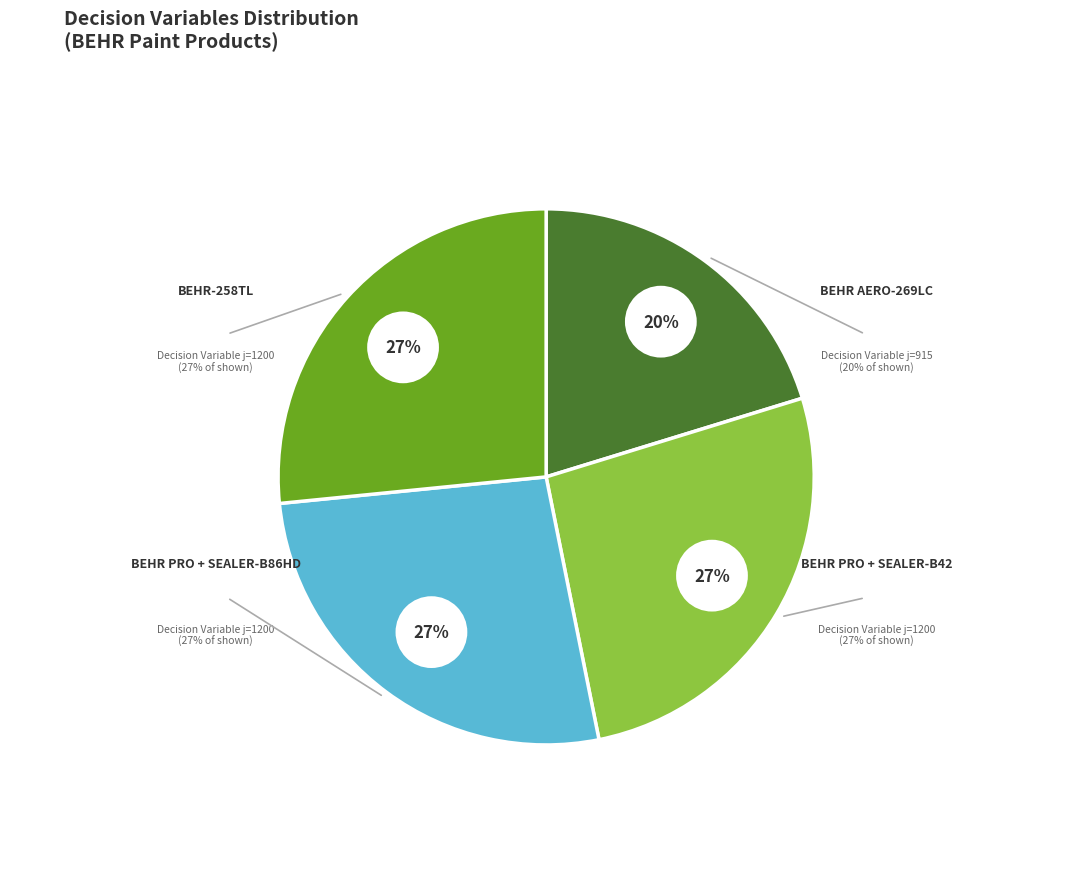

Does BEHR PRO-B81 represent more than half of the total?

No